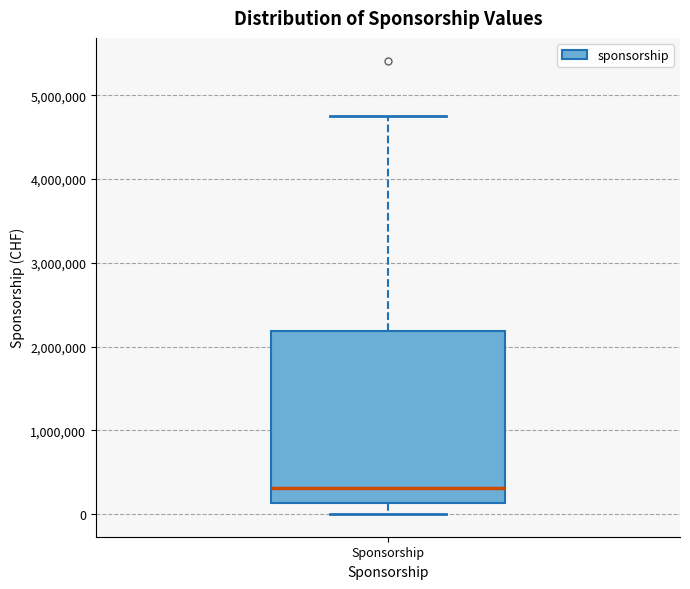

Transcribe this box plot: give where the median line is, the range the box spans, and where the two whiskers end, as read against the y-axis. The values are not printed on the chart, so give them approximately, as read against the axis.

median 300000, box 100000 to 2200000, whiskers 0 to 4700000